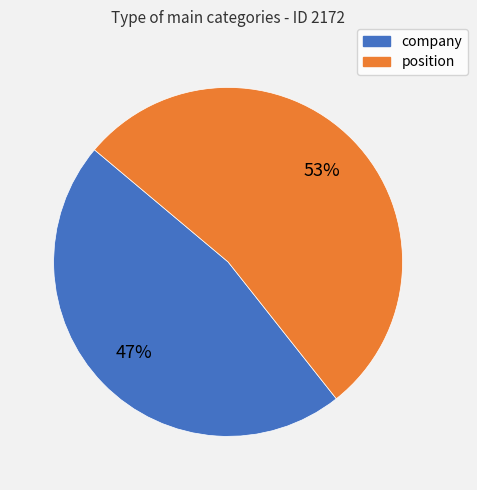

To the nearest percent, what is the combined percentage of company and position?

100%